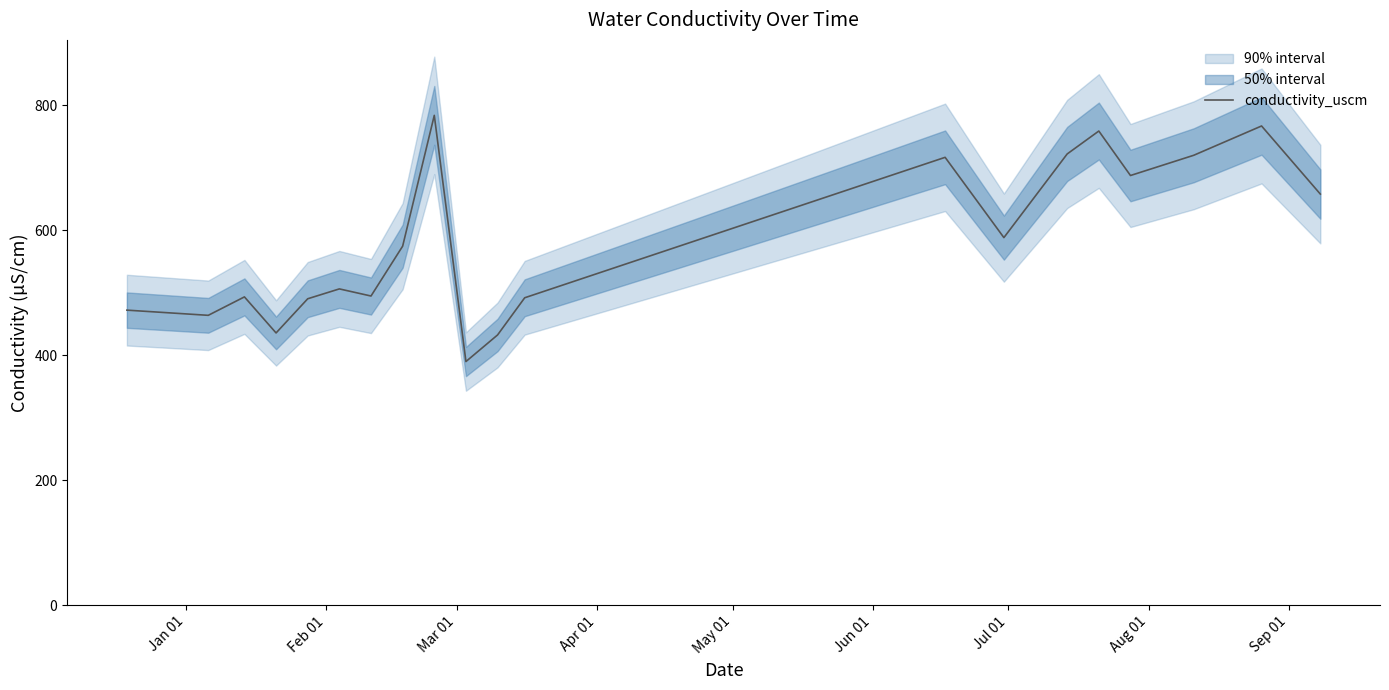

What is the highest value of the conductivity_uscm series?

783.8